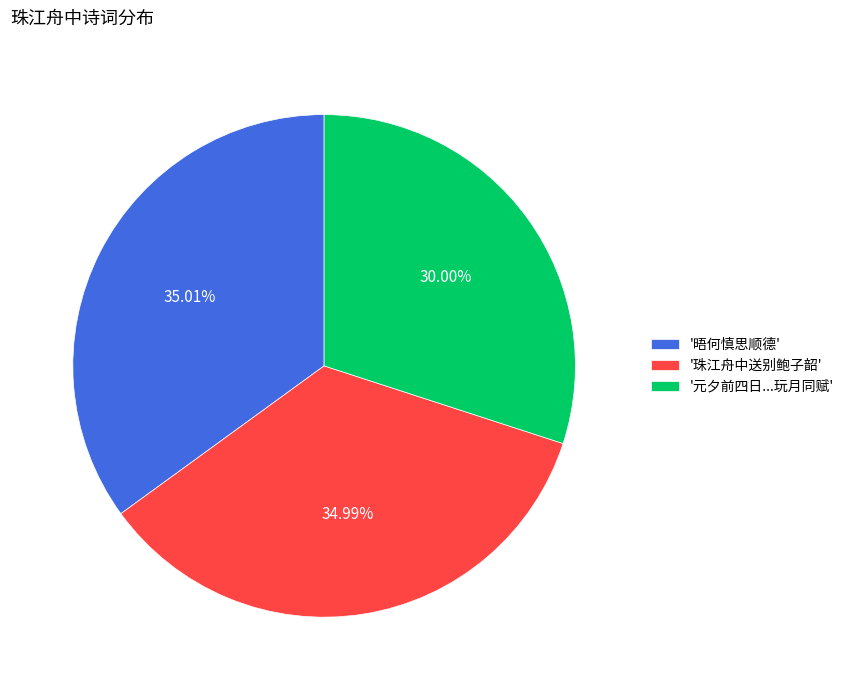

What is the ratio of the value at '晤何慎思顺德' to the value at '元夕前四日...玩月同赋'?

1.2